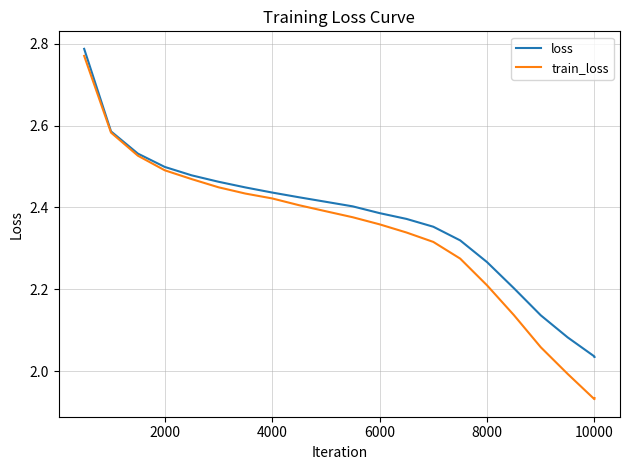

List the series in order of their overall mean, highest first.

loss, train_loss